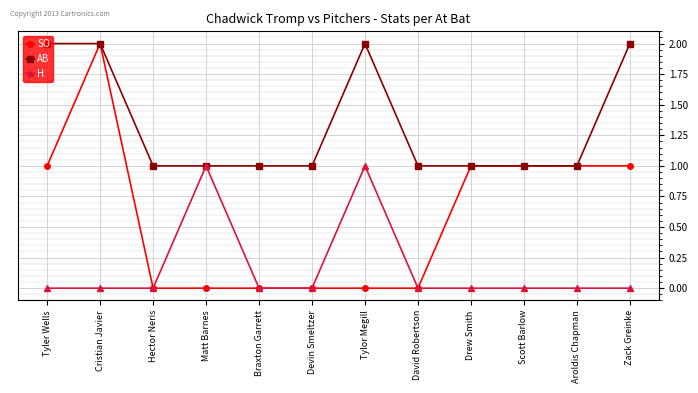

What position from the right is Tylor Megill?

6